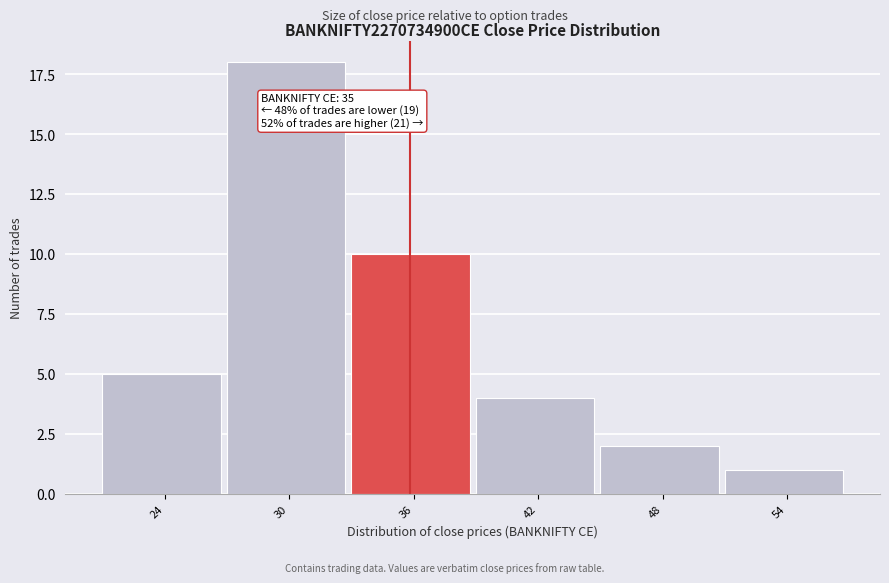

Reading left to right, list all the values displayed in this chart.

24=5	30=18	36=10	42=4	48=2	54=1